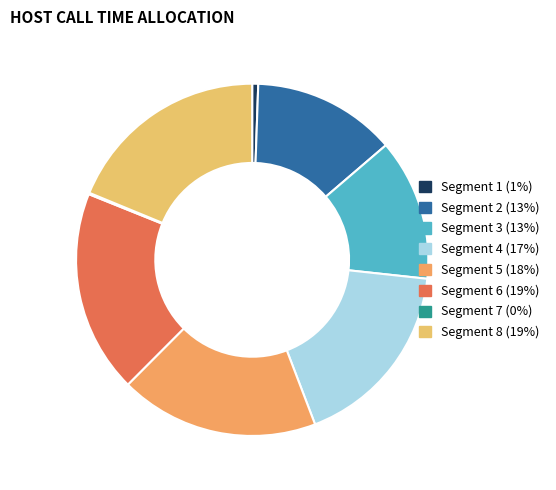

How many slices are in this pie chart?

8